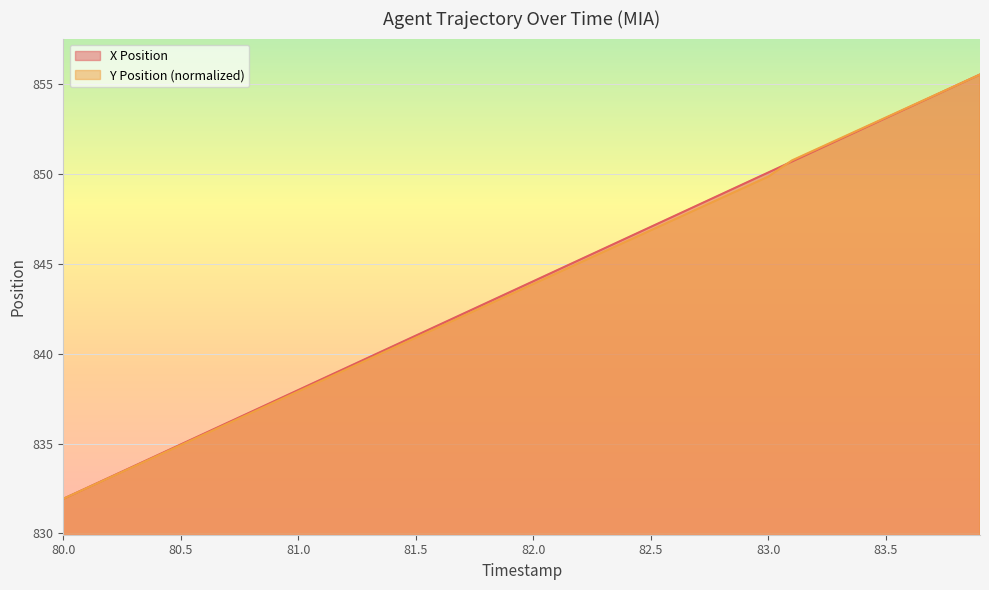

What is the value of the X Position point at the 9th from the left?

836.8